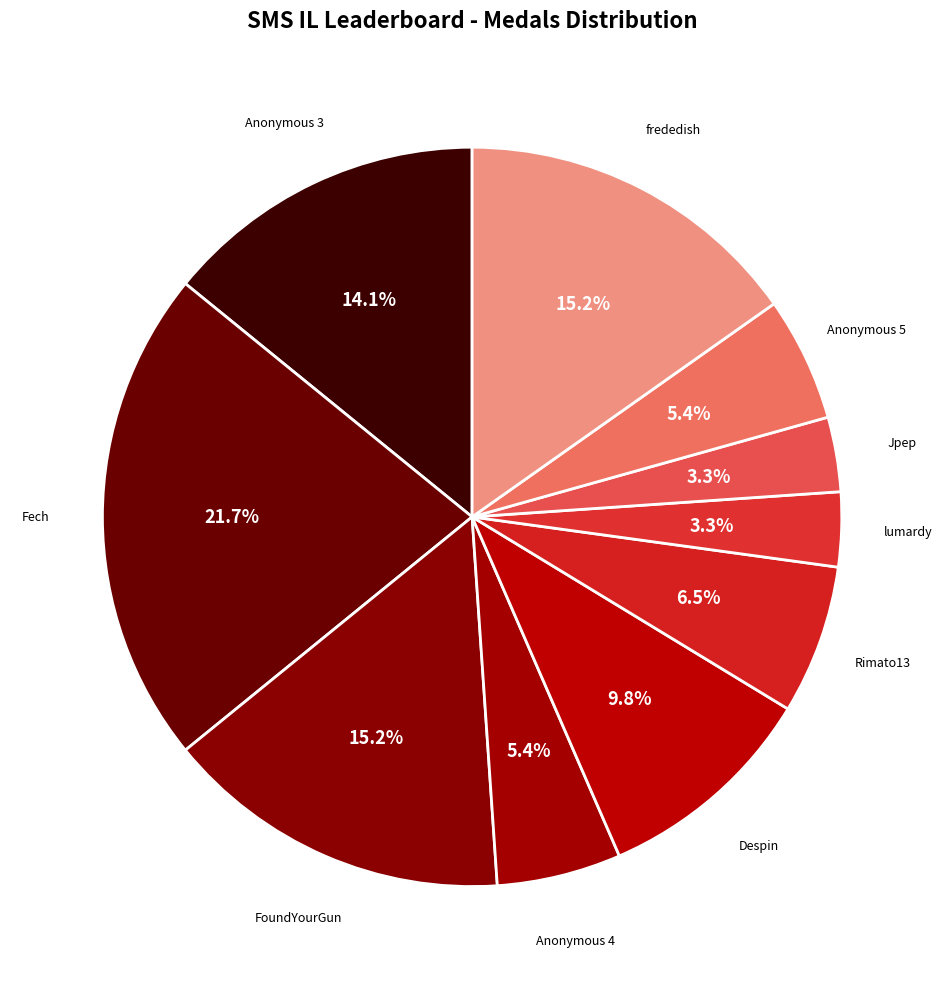

Between FoundYourGun and Anonymous 3, which is larger?

FoundYourGun